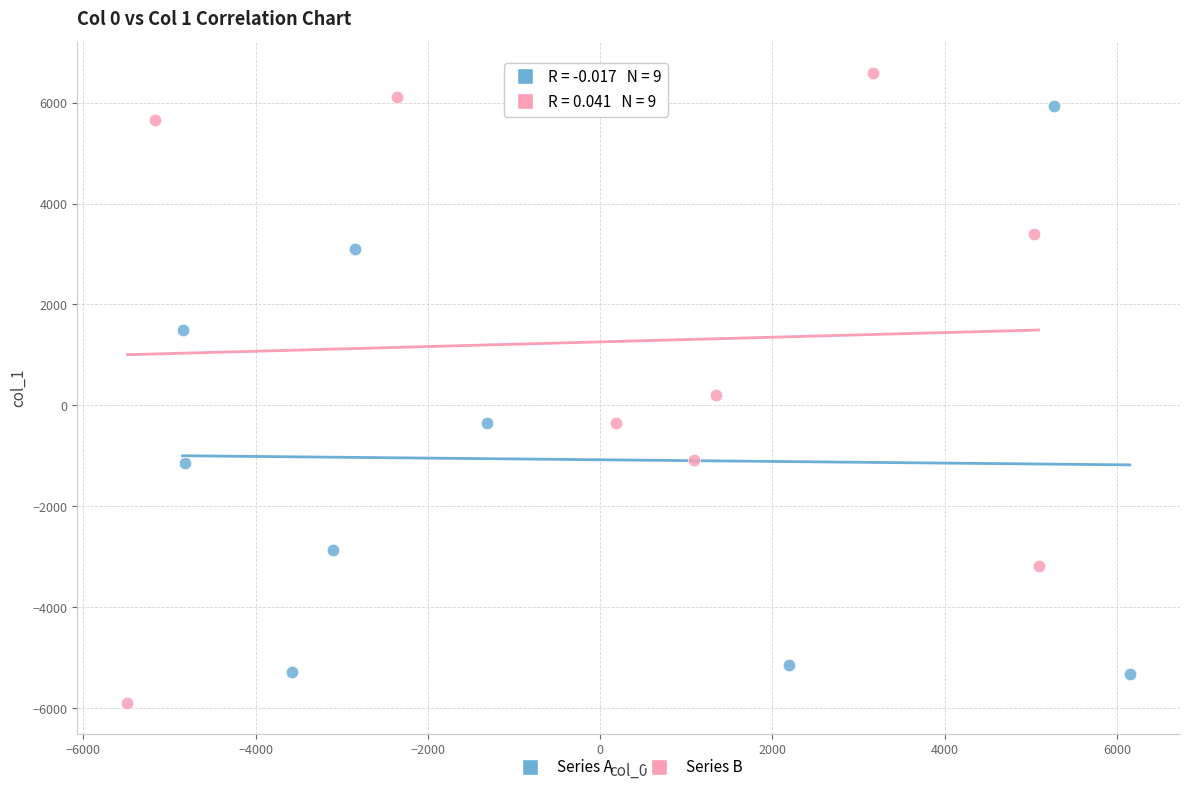

Which series has the largest Y range (max minus min)?

Series B